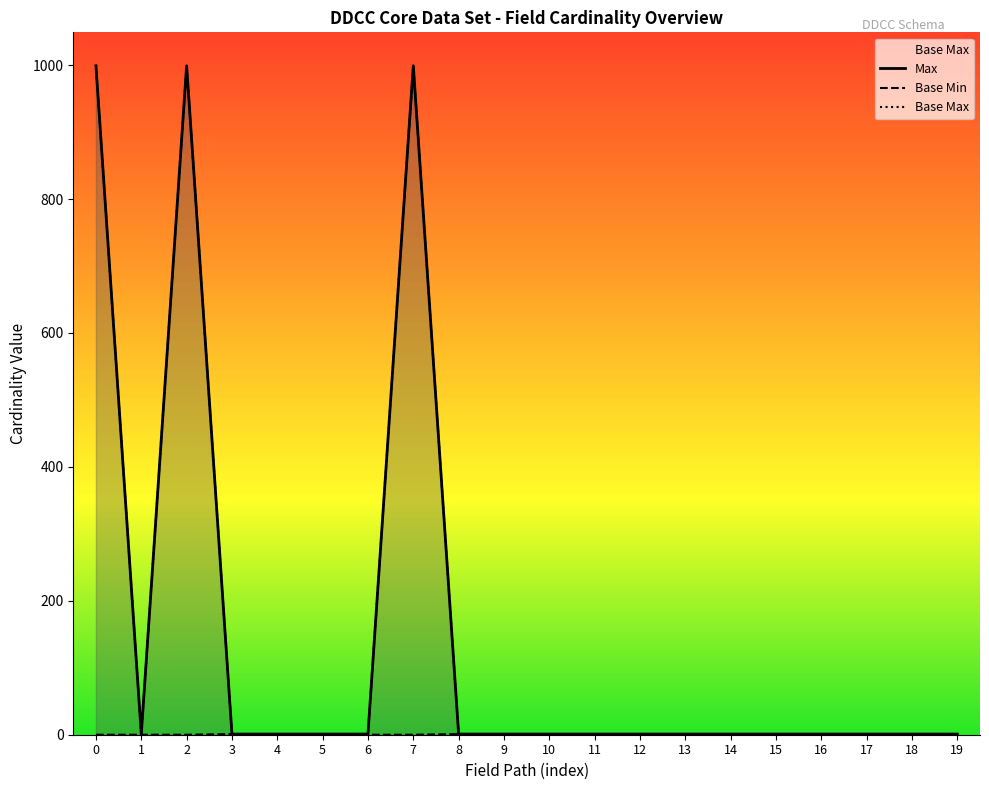

What is the lowest value of the Base Max series?

1